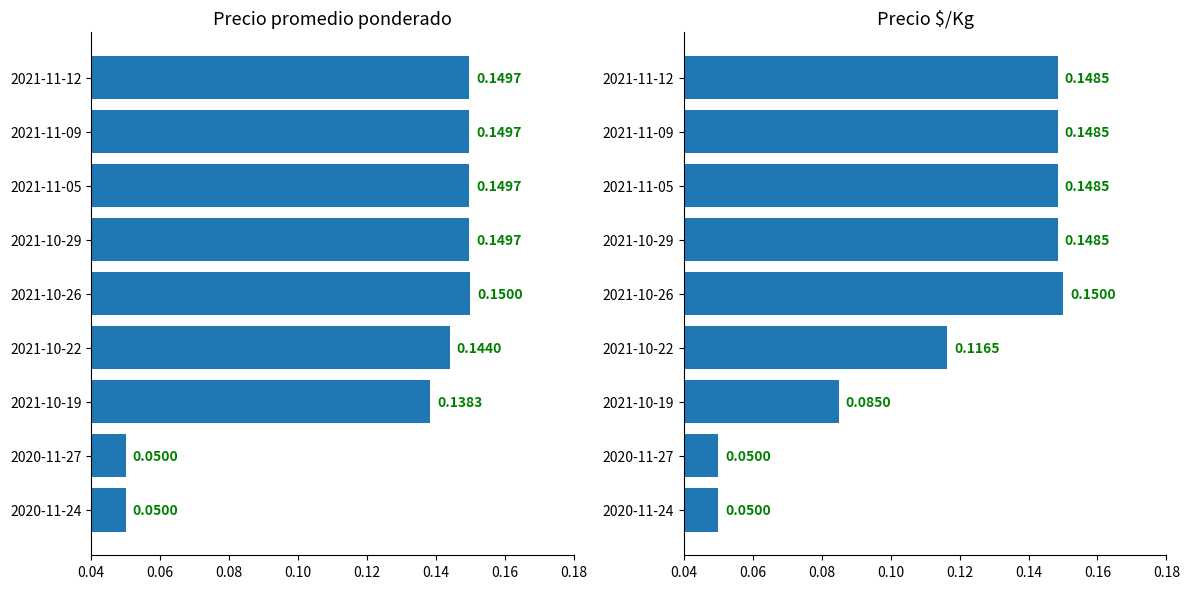

What are all the series names shown in the legend?

Precio promedio ponderado, Precio $/Kg